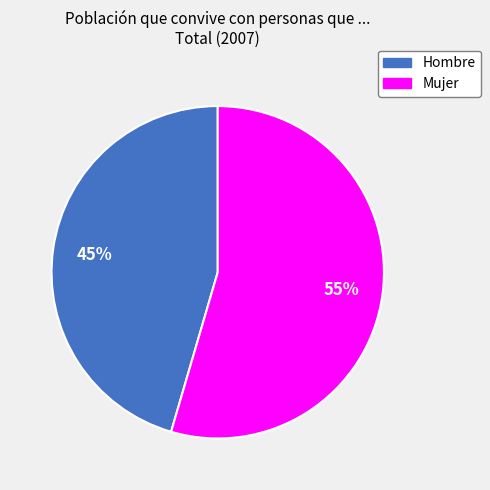

Is it true that Hombre is 54% of the pie?

False